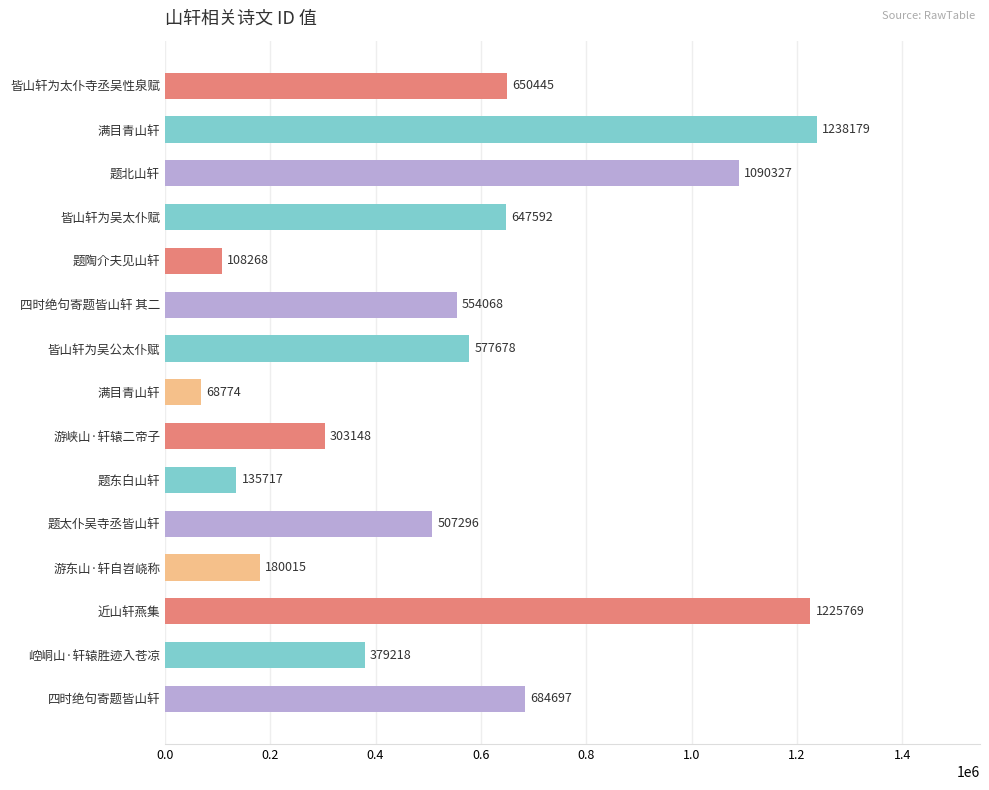

How many bars are there in total?

15